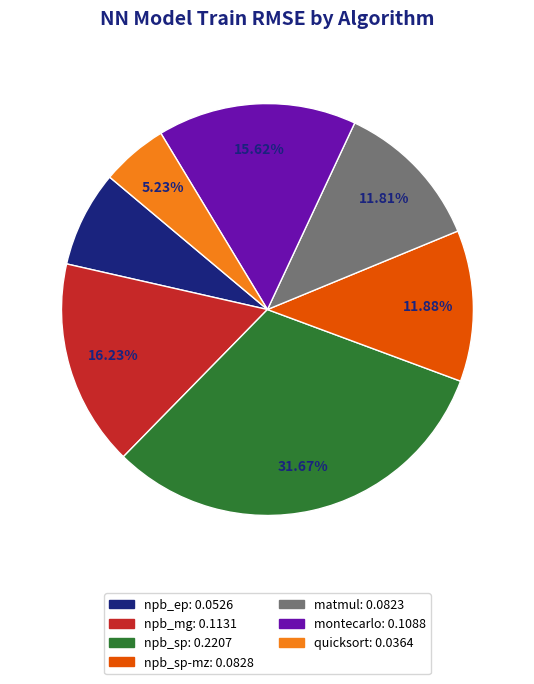

Count the number of slices in the pie.

7